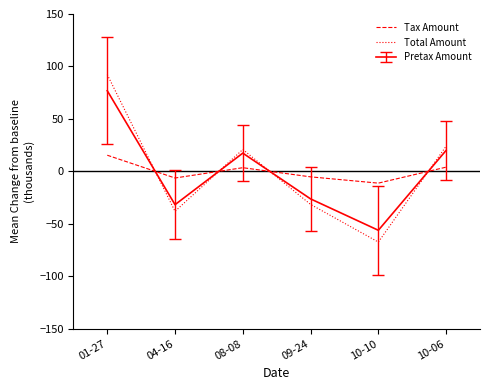

At which category is the sum across all series the highest?

01-27